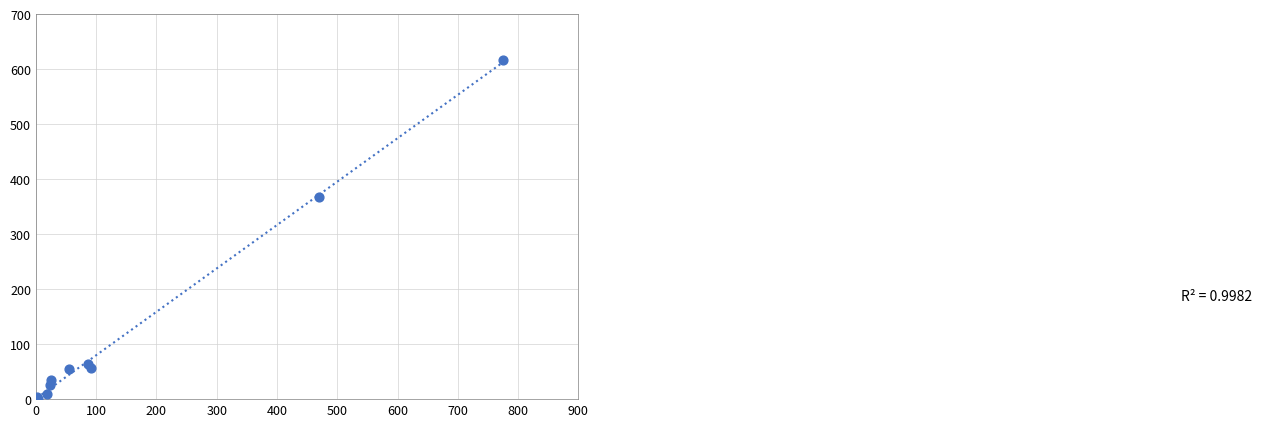

What Y value in the scatter plot is closest to 308?

368